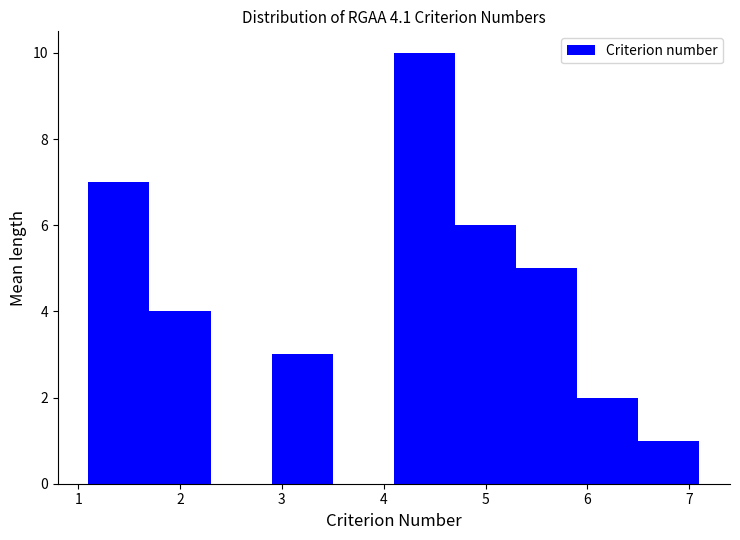

Over which range of the x-axis is the bar tallest?

4.1 to 4.7